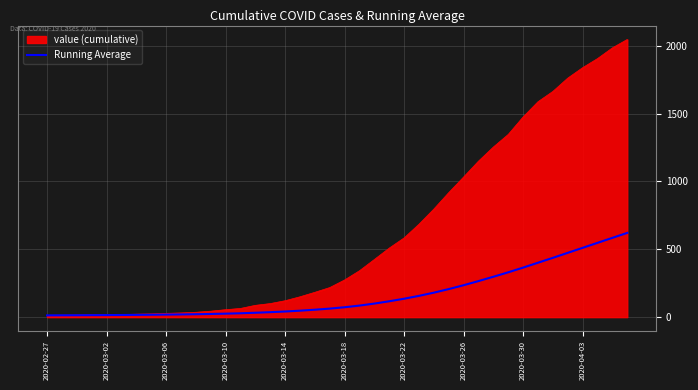

Which series has the largest total across all categories?

value (cumulative)